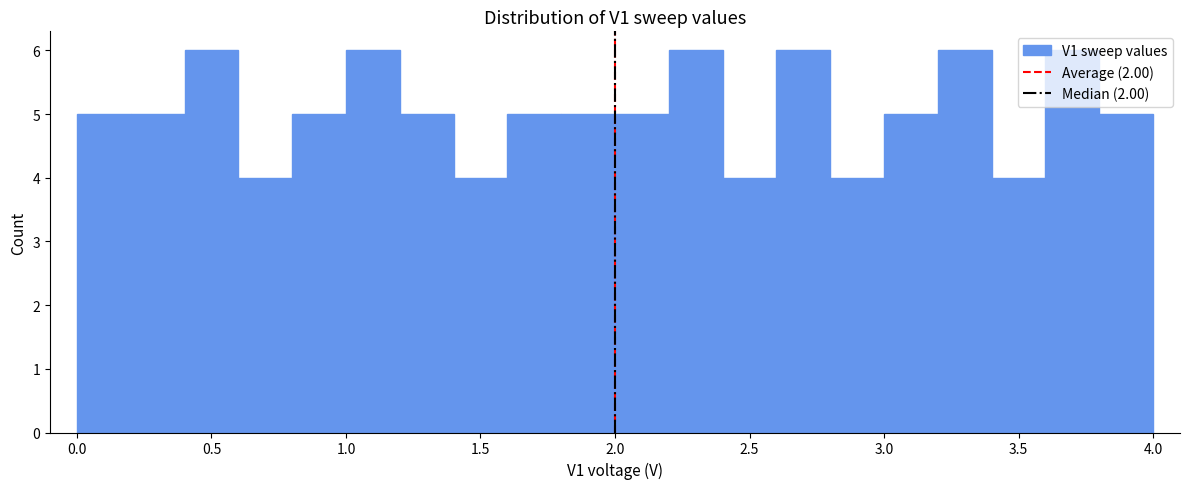

Reading left to right, list every bar in this chart as the range it spans on the x-axis followed by its height. The values are not printed on the chart, so give them approximately, as read against the axis.

0.0 to 0.2: 5
0.2 to 0.4: 5
0.4 to 0.6: 6
0.6 to 0.8: 4
0.8 to 1.0: 5
1.0 to 1.2: 6
1.2 to 1.4: 5
1.4 to 1.6: 4
1.6 to 1.8: 5
1.8 to 2.0: 5
2.0 to 2.2: 5
2.2 to 2.4: 6
2.4 to 2.6: 4
2.6 to 2.8: 6
2.8 to 3.0: 4
3.0 to 3.2: 5
3.2 to 3.4: 6
3.4 to 3.6: 4
3.6 to 3.8: 6
3.8 to 4.0: 5